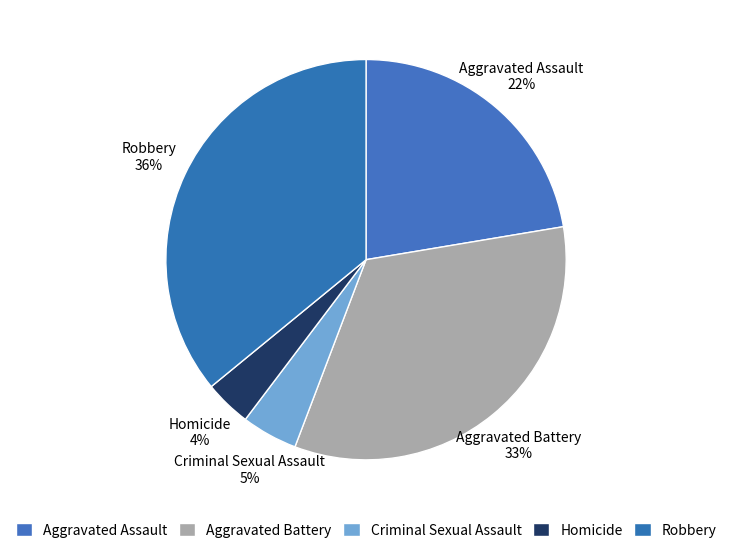

Is the sum of Aggravated Battery and Robbery greater than half?

Yes